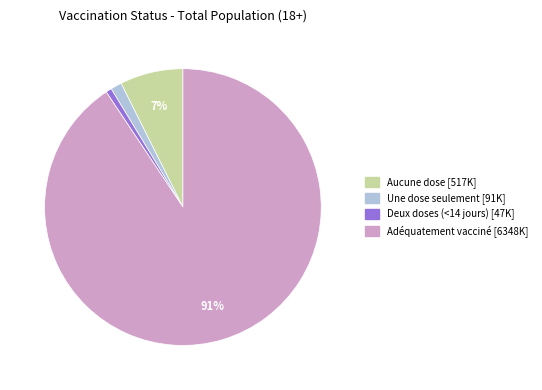

The Aucune dose slice represents 13% of the pie. True or false?

False